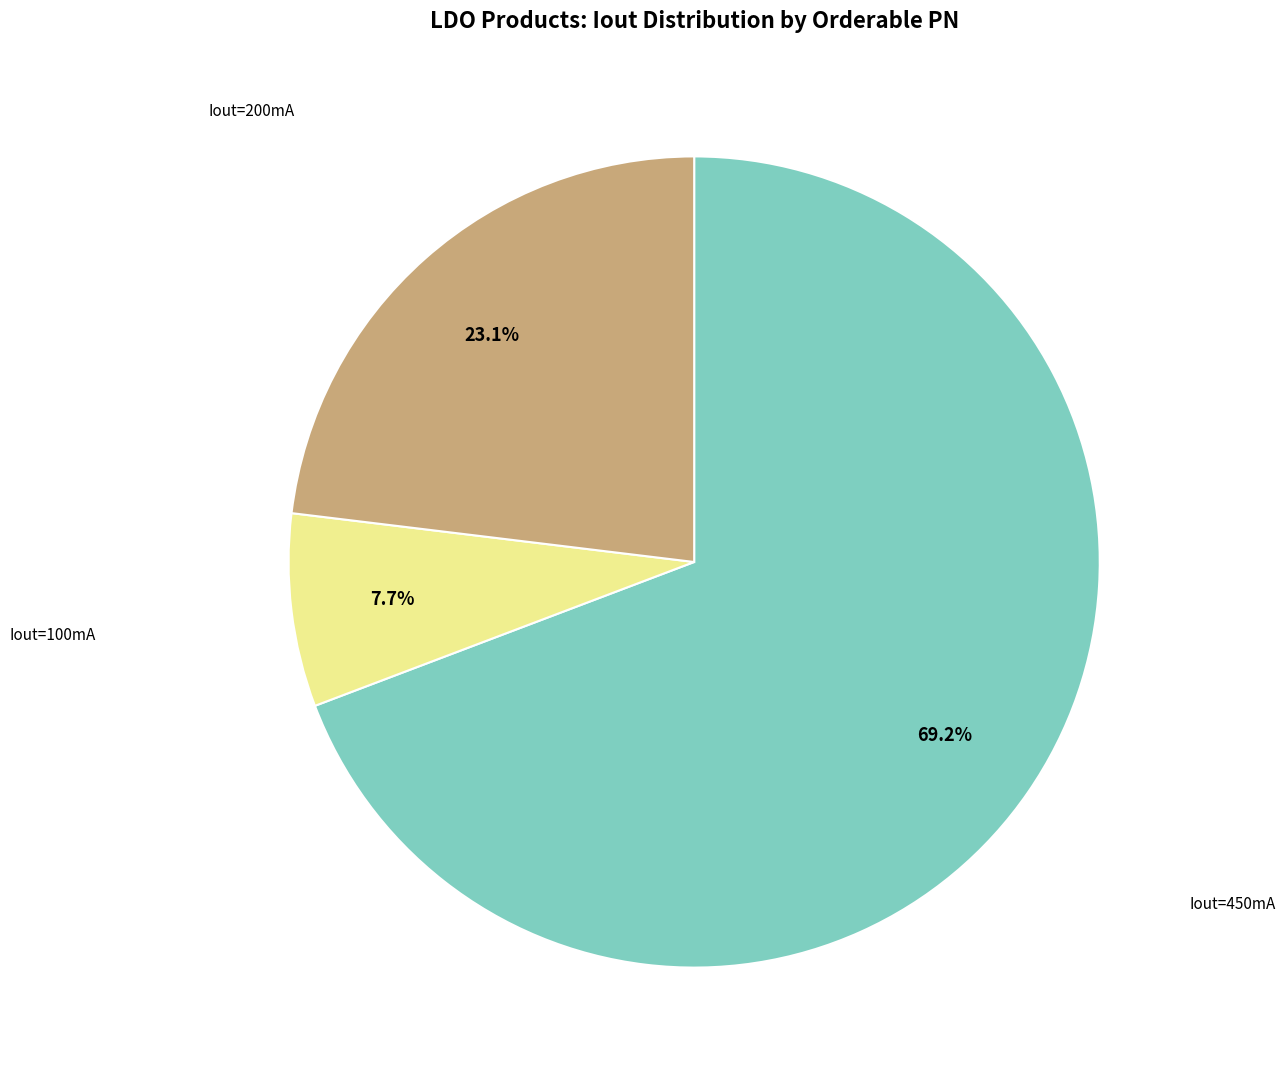

How many slices are in this pie chart?

3